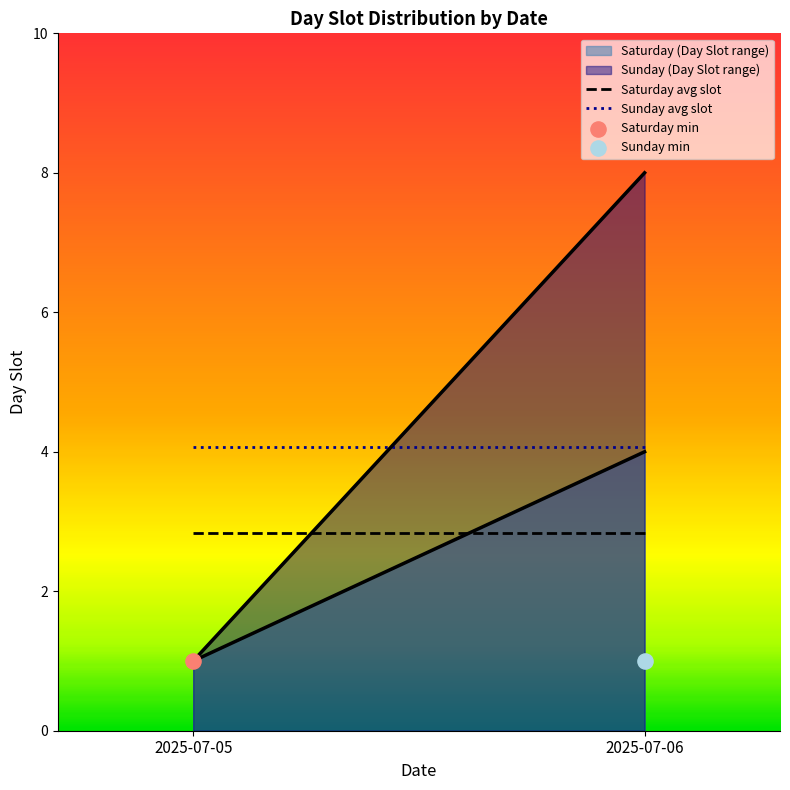

What is the total value across all series at 2025-07-06?

6.9